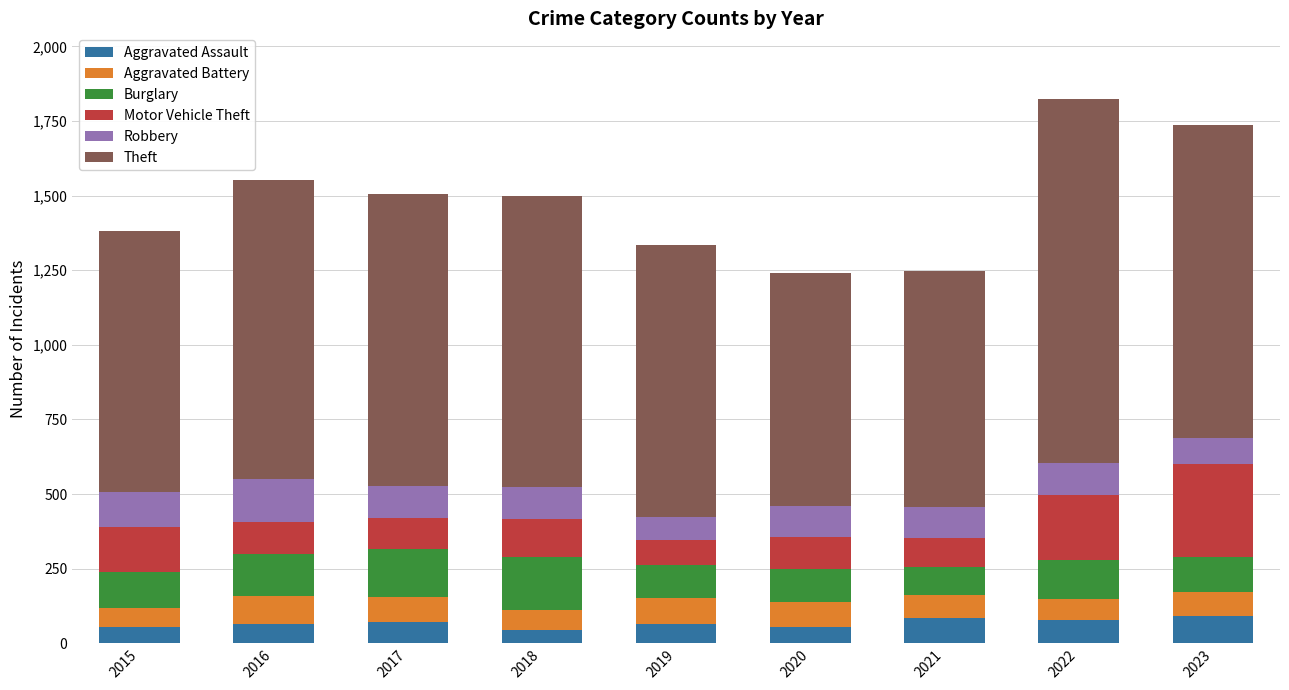

What is the lowest value of the Aggravated Assault series?

43